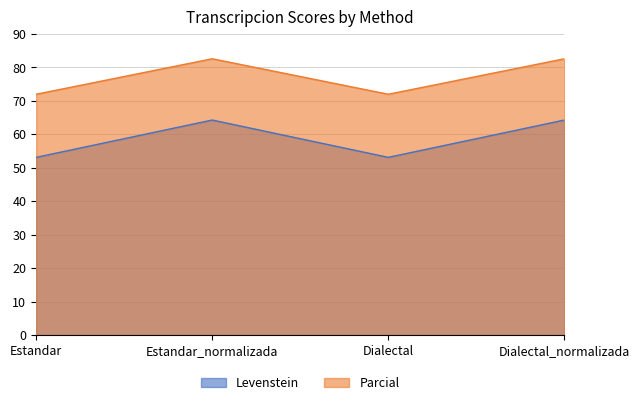

True or false: Parcial and Levenstein cross at least once.

False